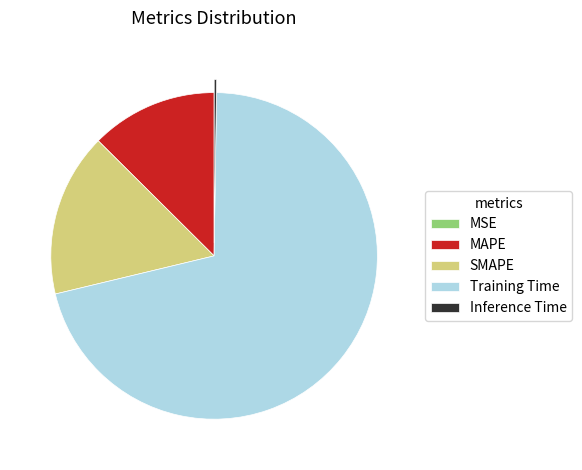

True or false: SMAPE accounts for 25% of the total.

False